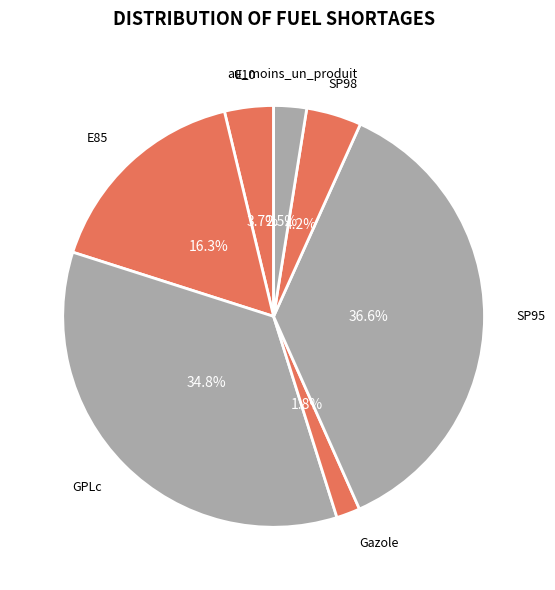

Does E10 account for over 50% of the chart?

No